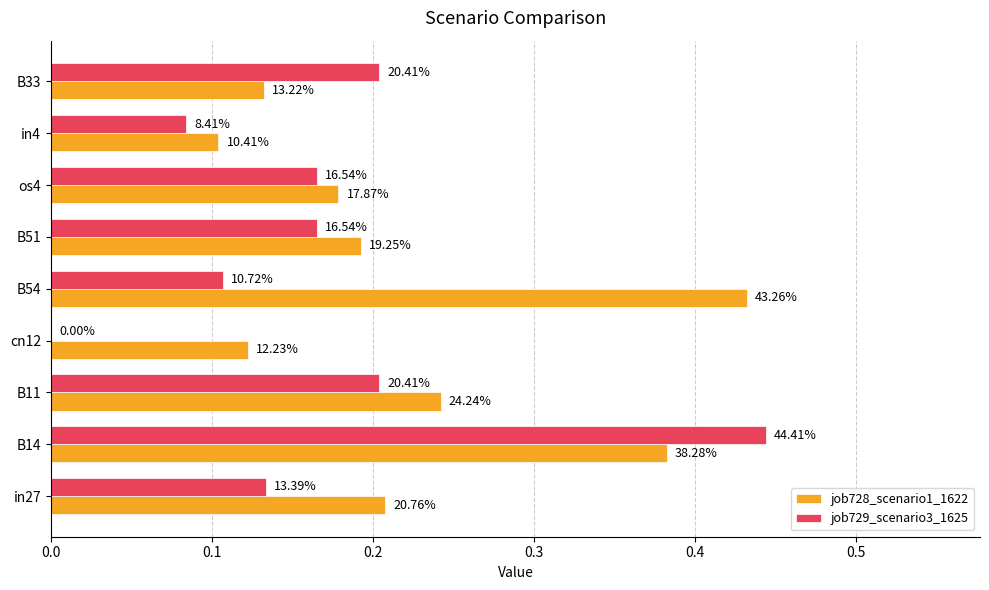

What are all the series names shown in the legend?

job728_scenario1_1622, job729_scenario3_1625